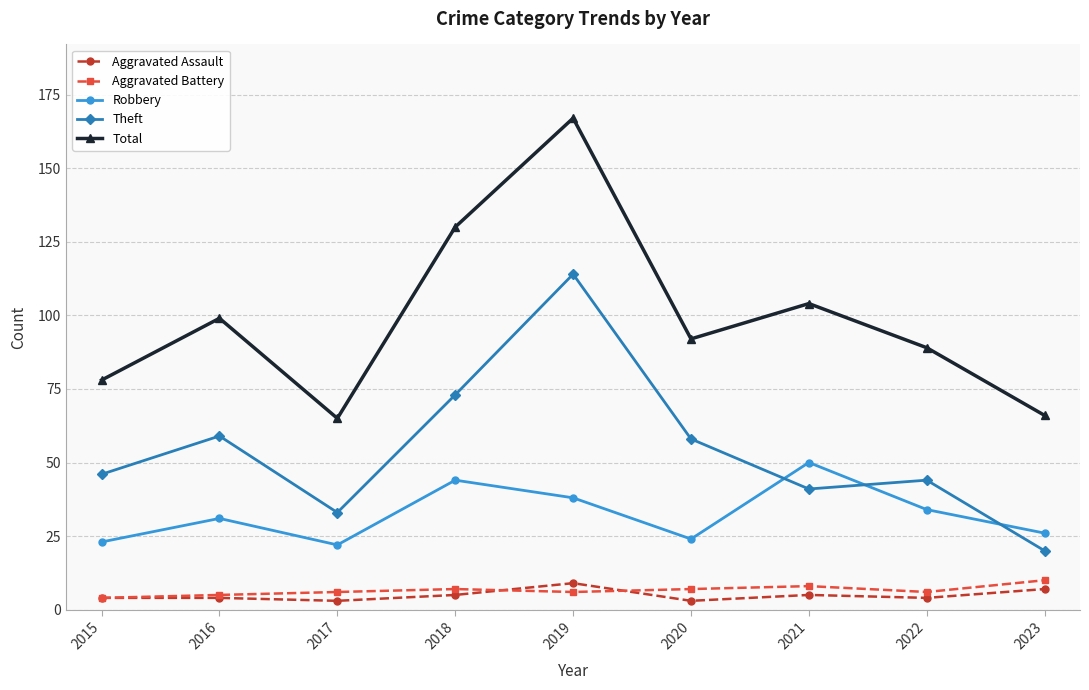

Where is the first local minimum for Theft?

2017